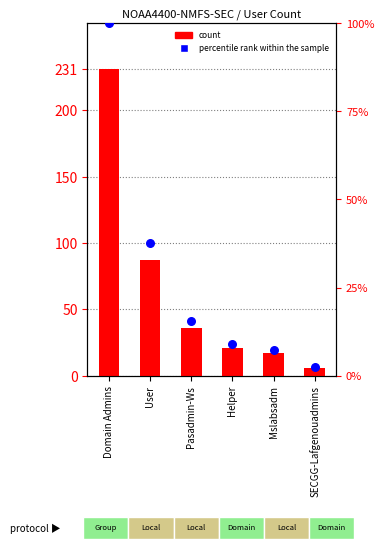

At how many categories does at least one series exceed 8?

5